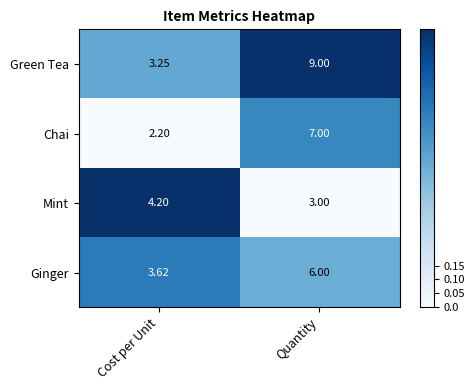

Rank the series by their maximum value, from lowest to highest.

Mint, Ginger, Chai, Green Tea